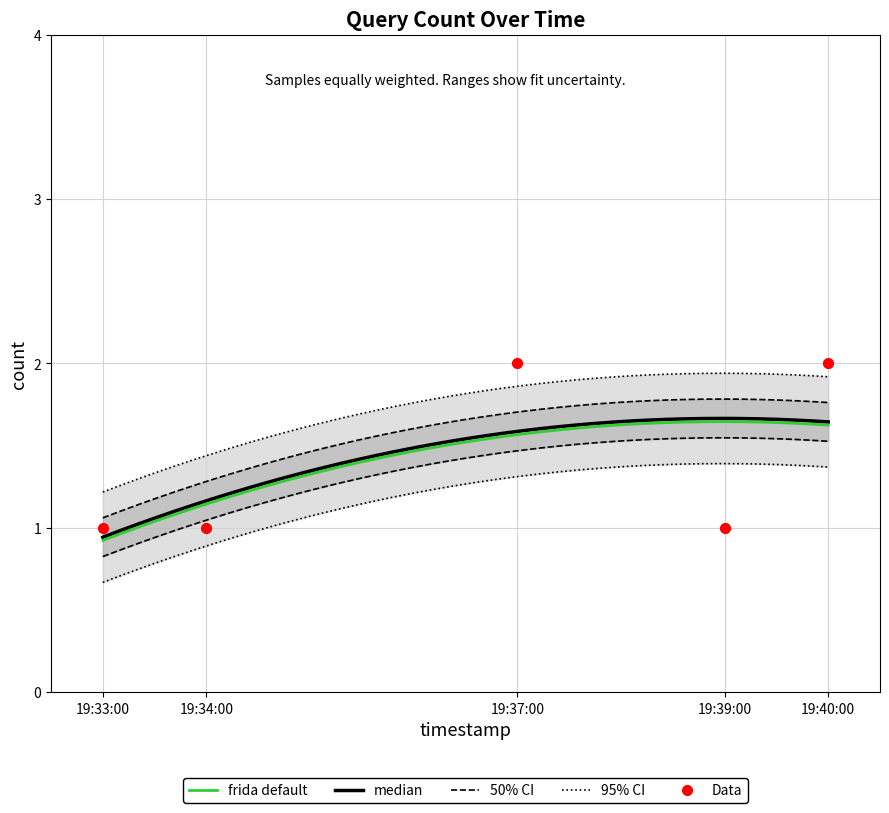

What is the ratio of the value at 19:39:00 to the value at 19:40:00?

0.5